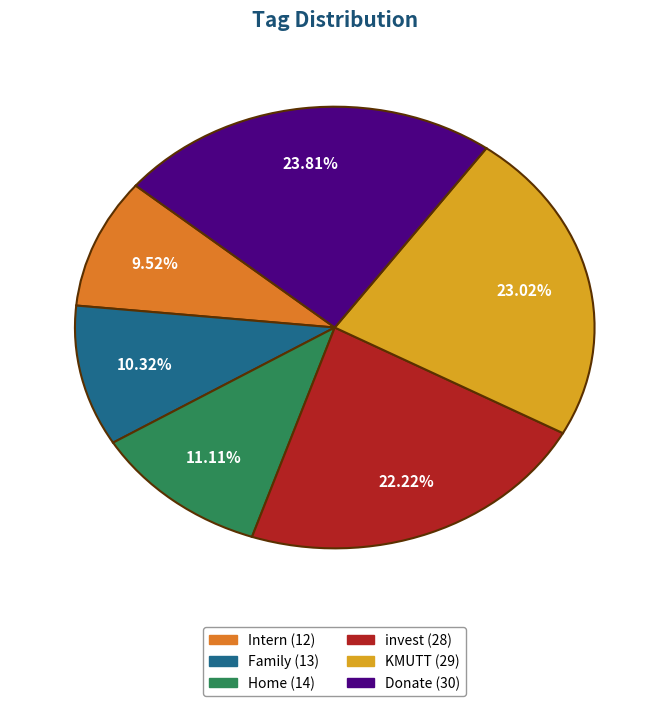

Which slice is the largest?

Donate